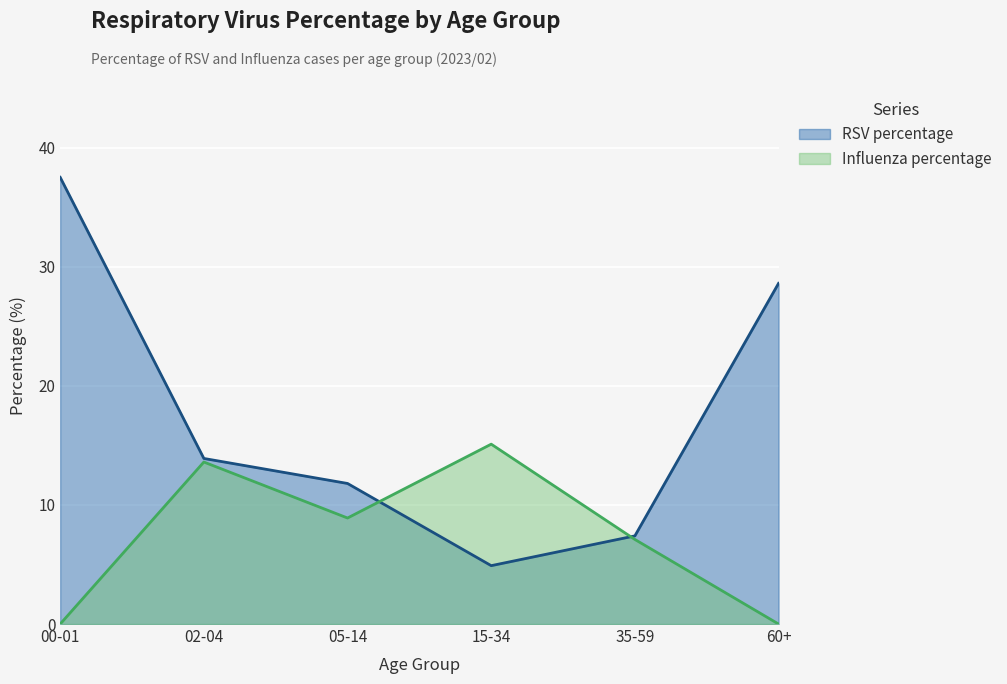

At which category does the chart reach its peak across all series?

00-01